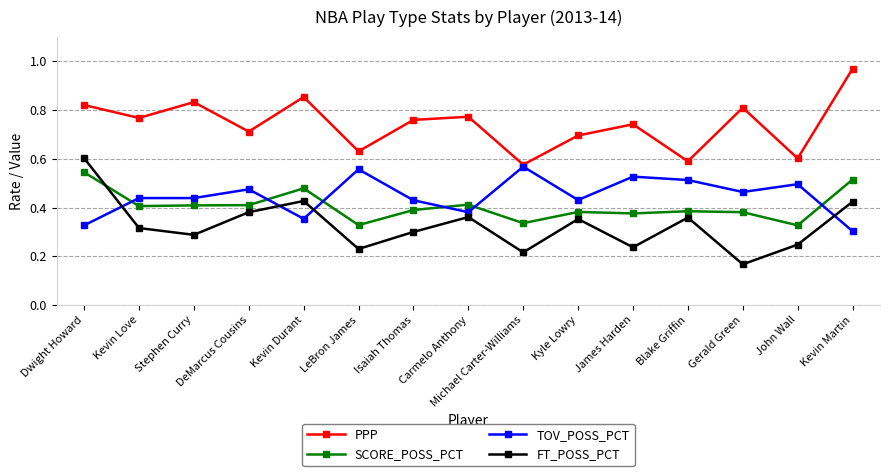

Which label corresponds to the largest value in the chart?

Kevin Martin